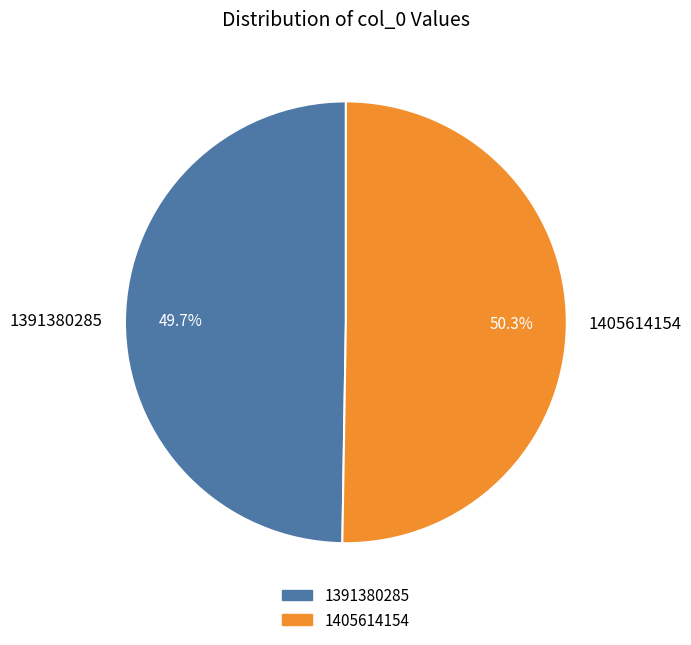

To the nearest percent, what percentage of the pie is 1405614154?

50%